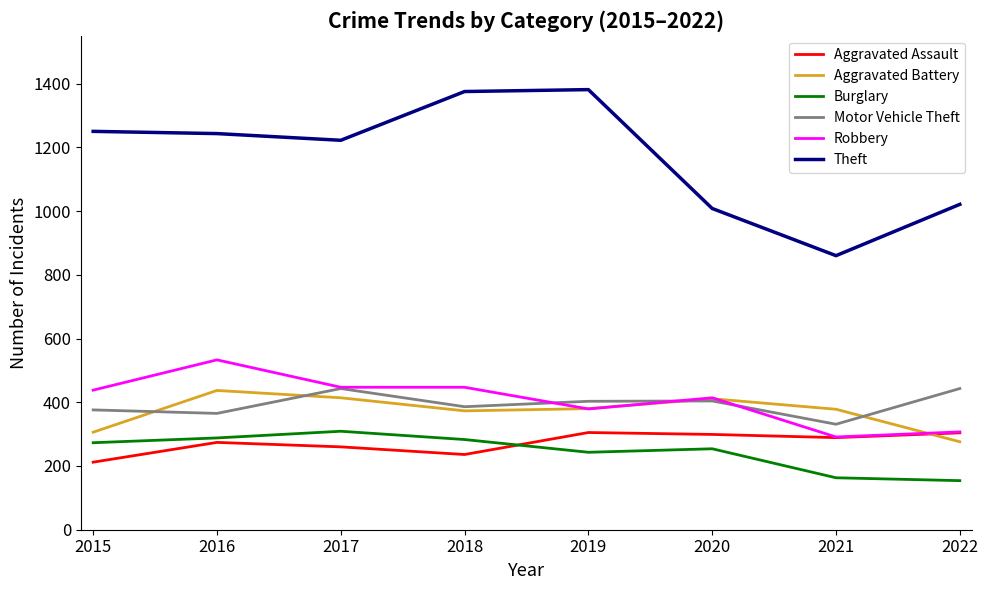

The Motor Vehicle Theft series shows 565 at 2020. True or false?

False